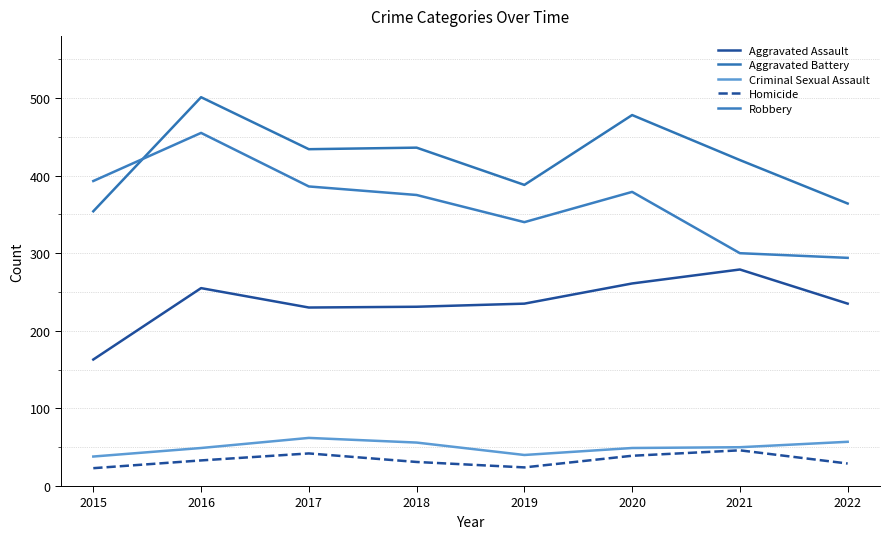

What is the difference between the second highest and second lowest values in the Criminal Sexual Assault series?

17